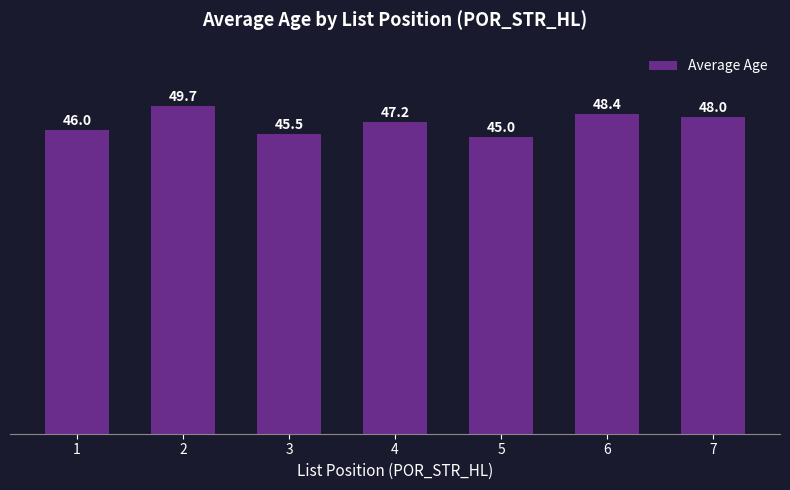

At which label does the data first exceed 47?

2